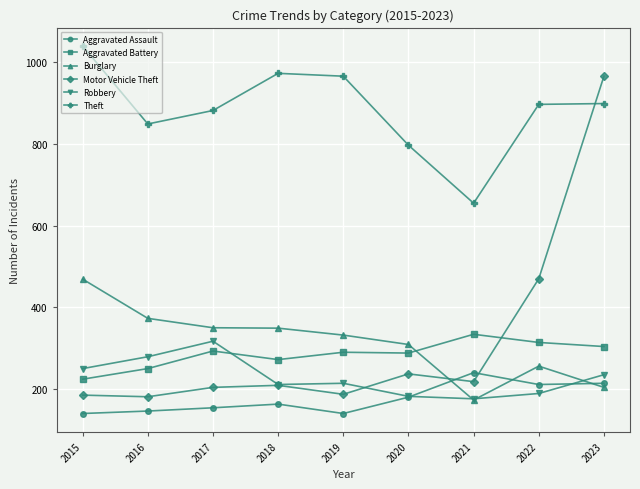

Between 2016 and 2020, which series saw the biggest shift?

Robbery